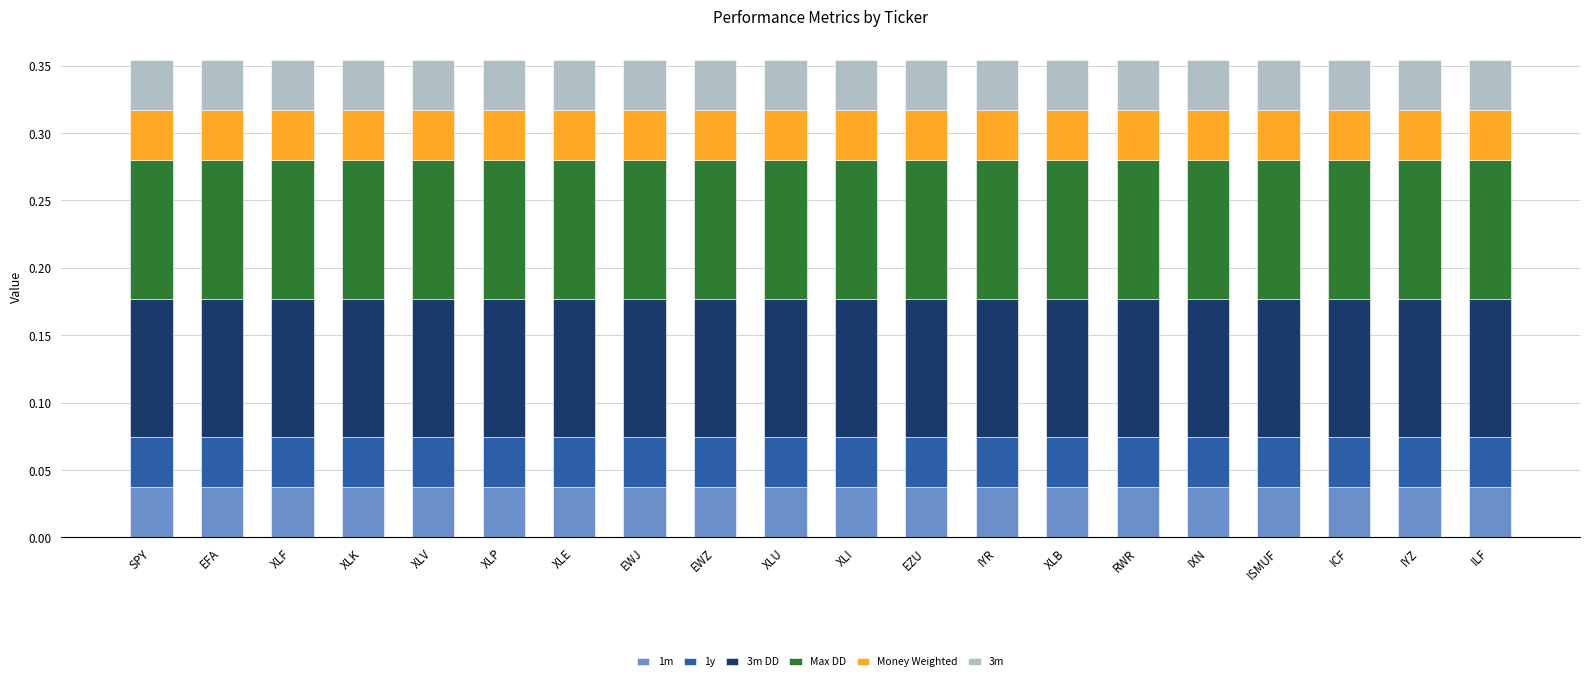

Are the bars horizontal?

No